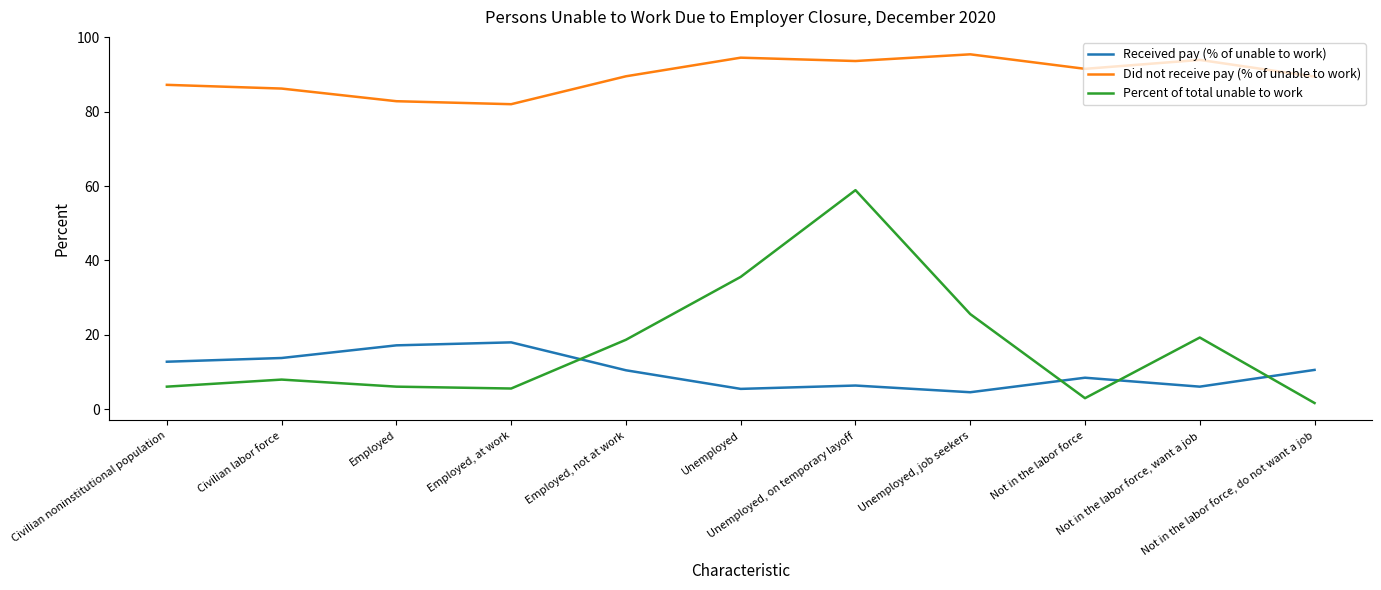

List the series in order of their peak value, lowest first.

Received pay (% of unable to work), Percent of total unable to work, Did not receive pay (% of unable to work)